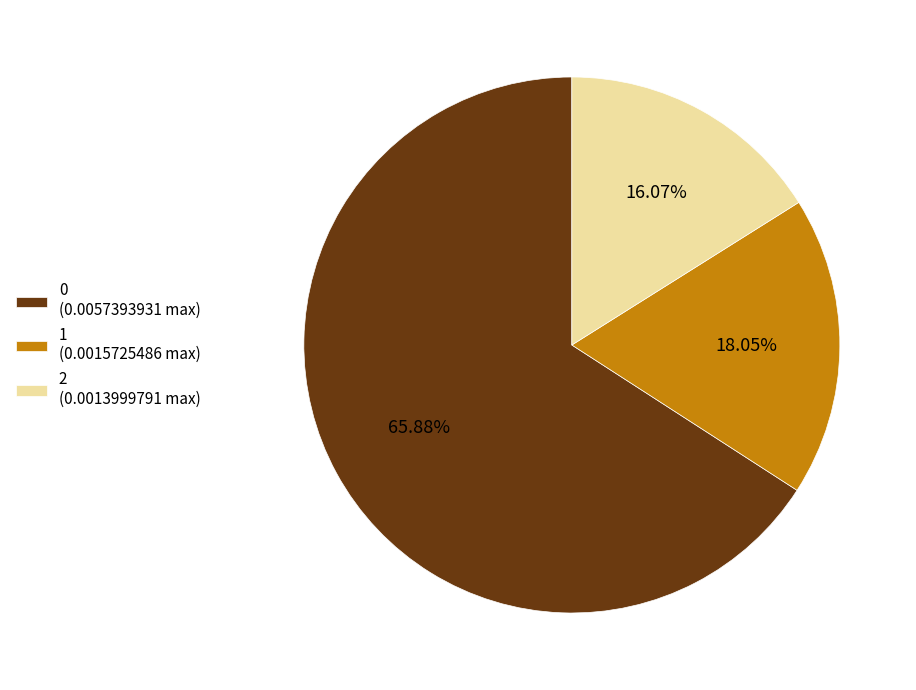

How many slices are in this pie chart?

3